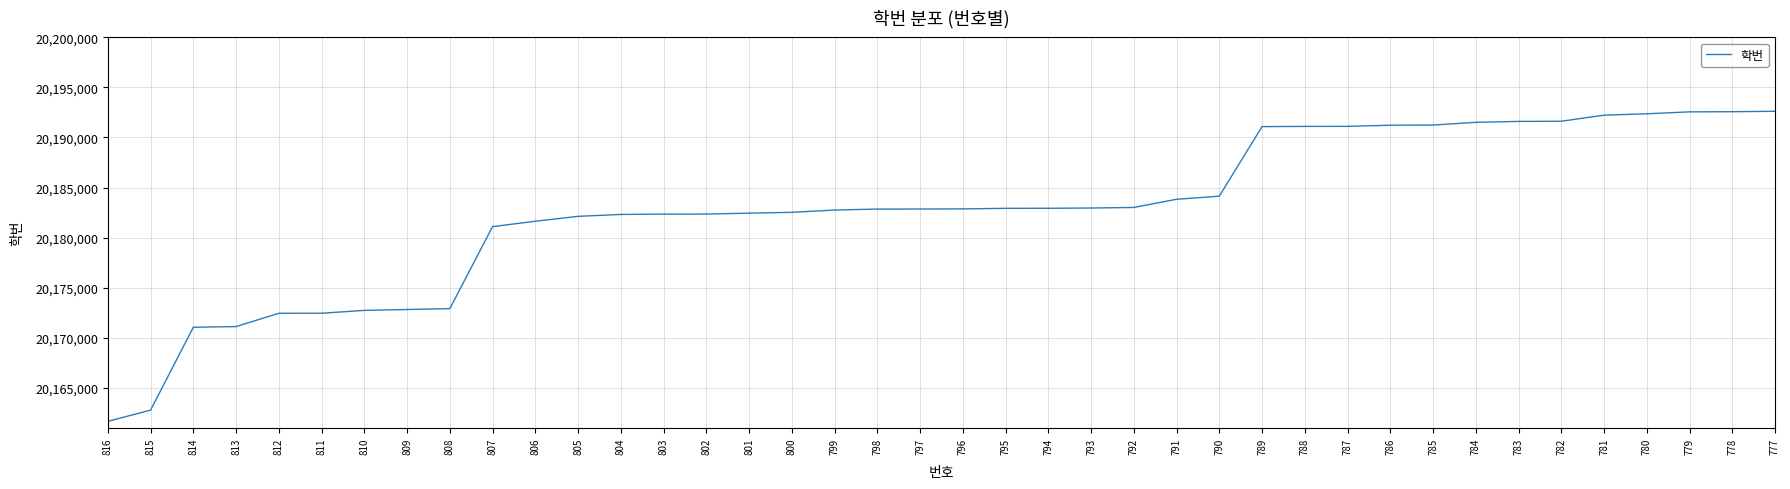

Which label corresponds to the smallest value in the chart?

816